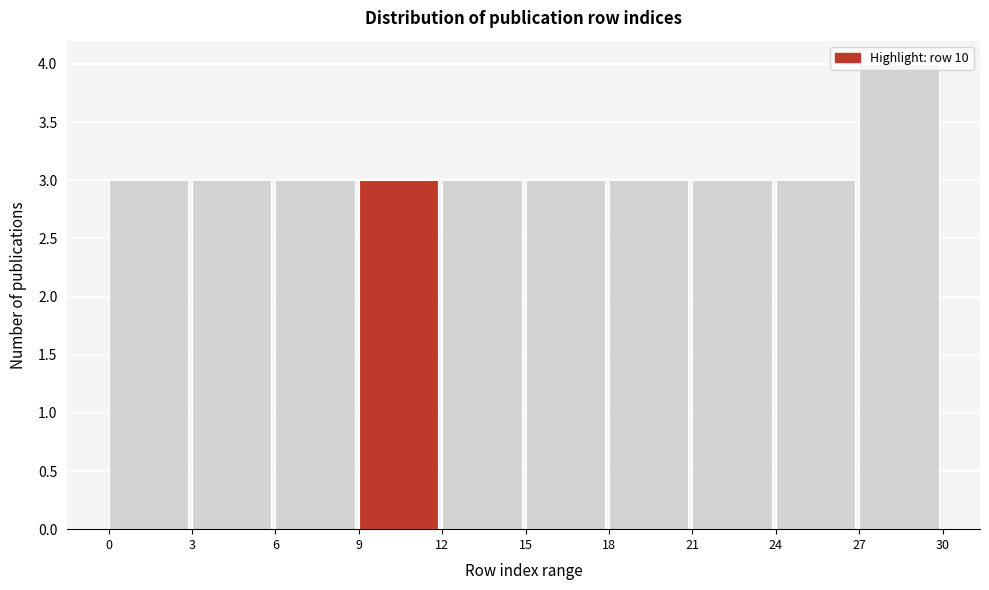

How tall is the bar that spans 18 to 21 on the x-axis? The values are not printed on the chart, so give them approximately, as read against the axis.

3